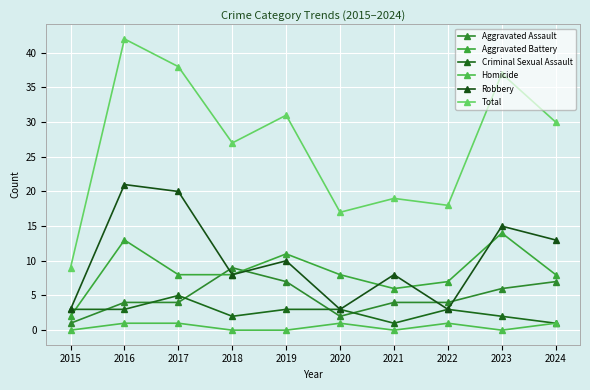

The Aggravated Assault series shows 4 at 2016. True or false?

True